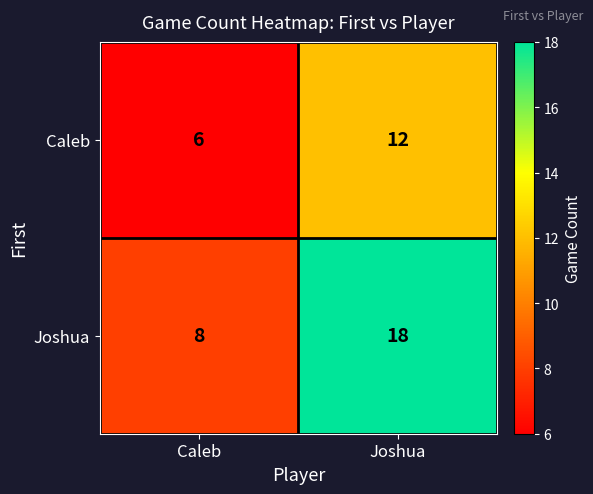

At how many categories does at least one series exceed 14?

1